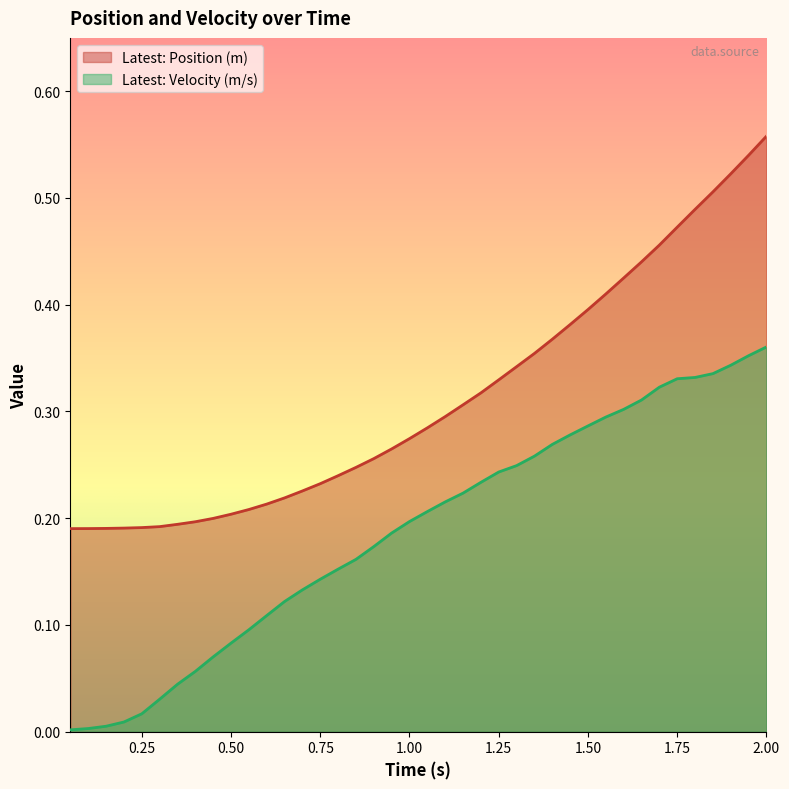

What is the approximate value of Latest: Velocity (m/s) at 0.6?

0.1